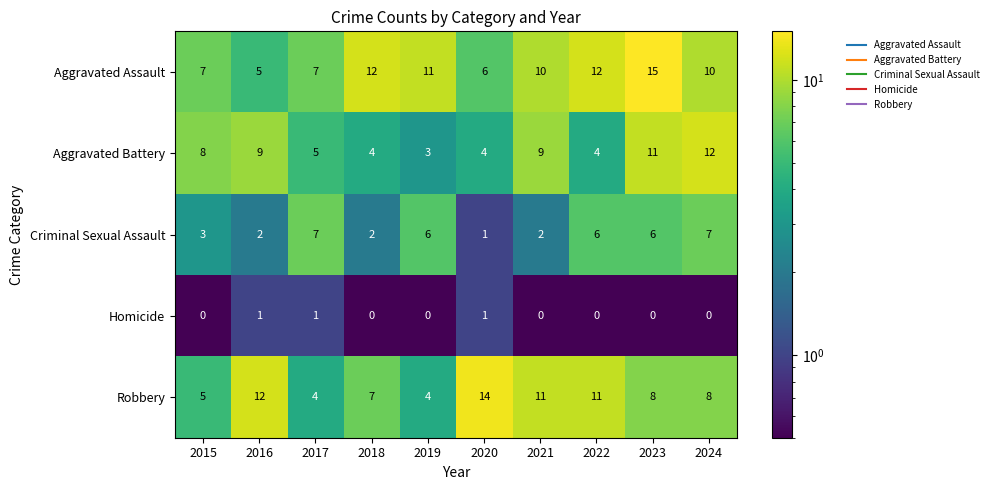

What is the sum of all Aggravated Battery values?

69